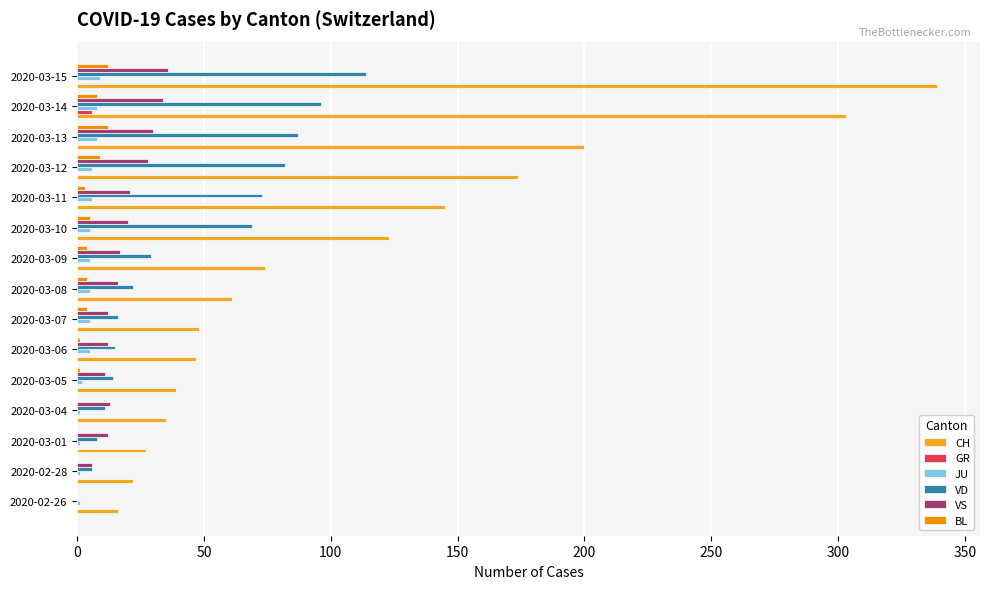

Is it true that CH equals 336 at 2020-03-13?

False